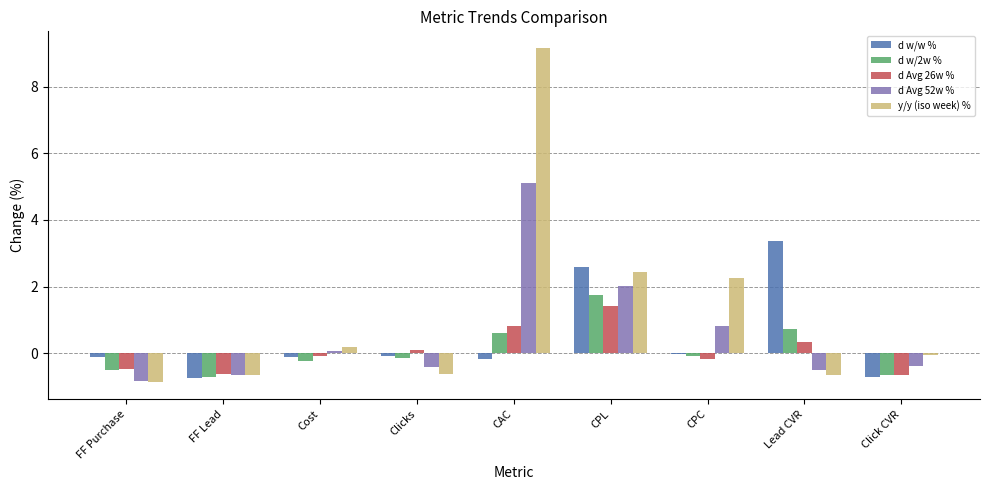

Between CPL and Lead CVR, which series saw the biggest shift?

y/y (iso week) %